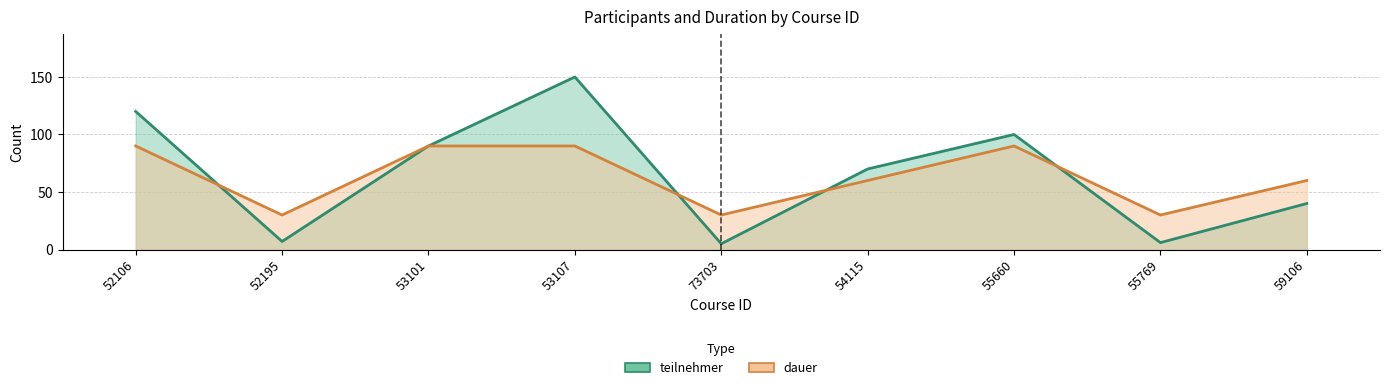

Where do teilnehmer and dauer first cross each other?

52106 and 52195